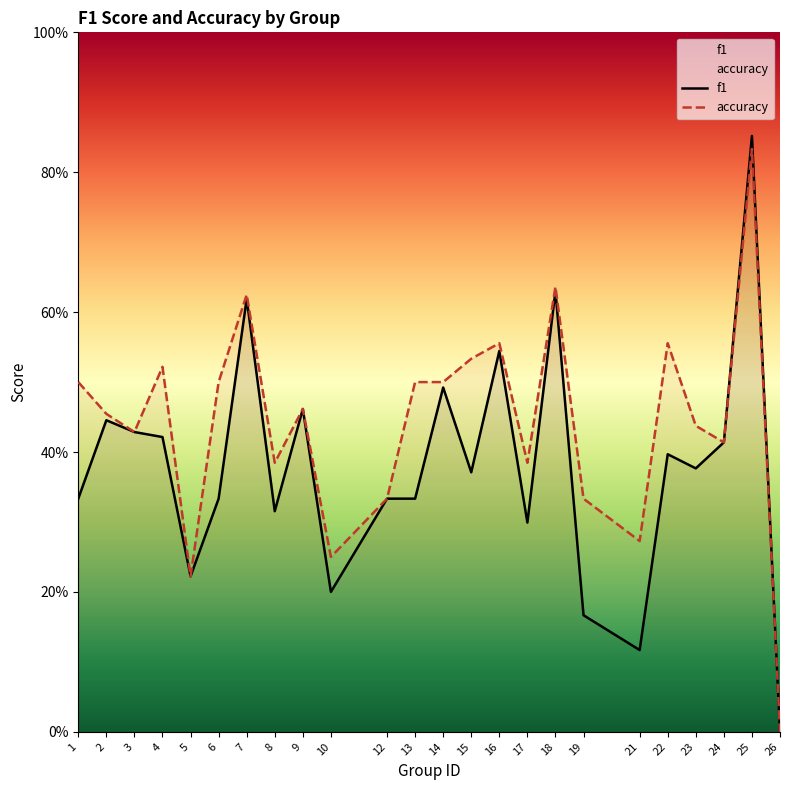

Reading left to right, extract all data points from this chart.

f1: 0.3	0.4	0.4	0.4	0.2	0.3	0.6	0.3	0.5	0.2	0.3	0.3	0.5	0.4	0.5	0.3	0.6	0.2	0.1	0.4	0.4	0.4	0.9	0.0
accuracy: 0.5	0.5	0.4	0.5	0.2	0.5	0.6	0.4	0.5	0.2	0.3	0.5	0.5	0.5	0.6	0.4	0.6	0.3	0.3	0.6	0.4	0.4	0.8	0.0